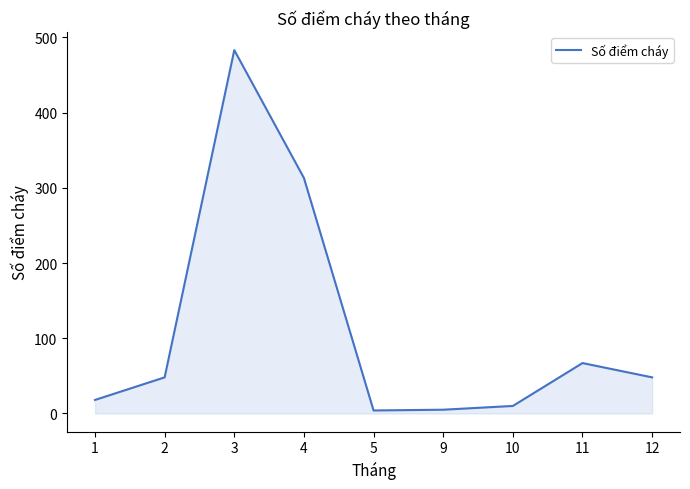

How many lines are shown in the chart?

1